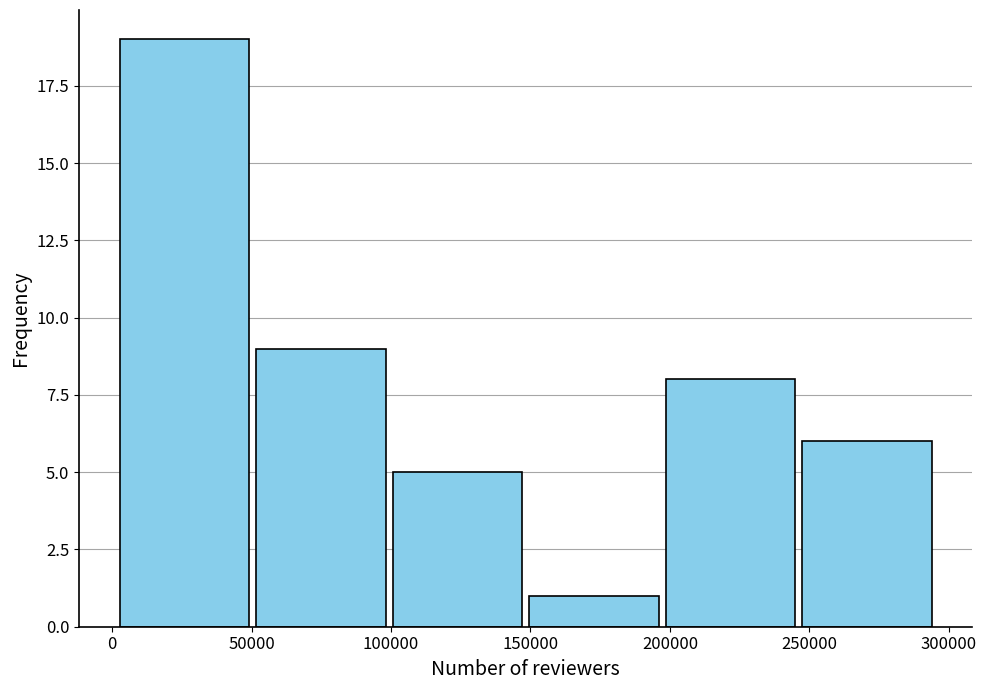

Over which range of the x-axis is the bar tallest?

0 to 50000